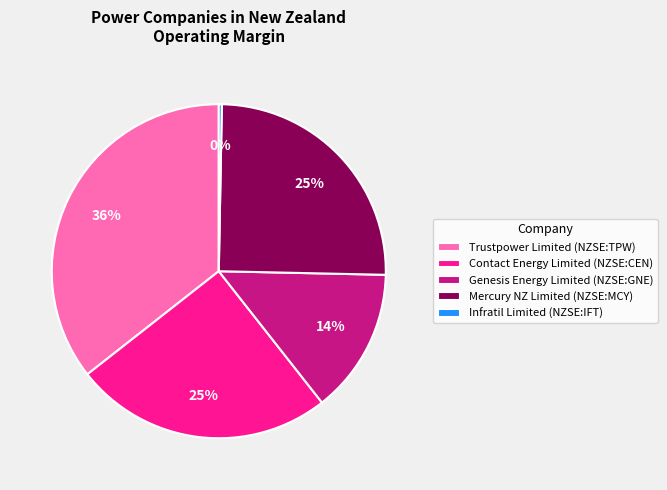

The Infratil Limited (NZSE:IFT) slice represents 0% of the pie. True or false?

True